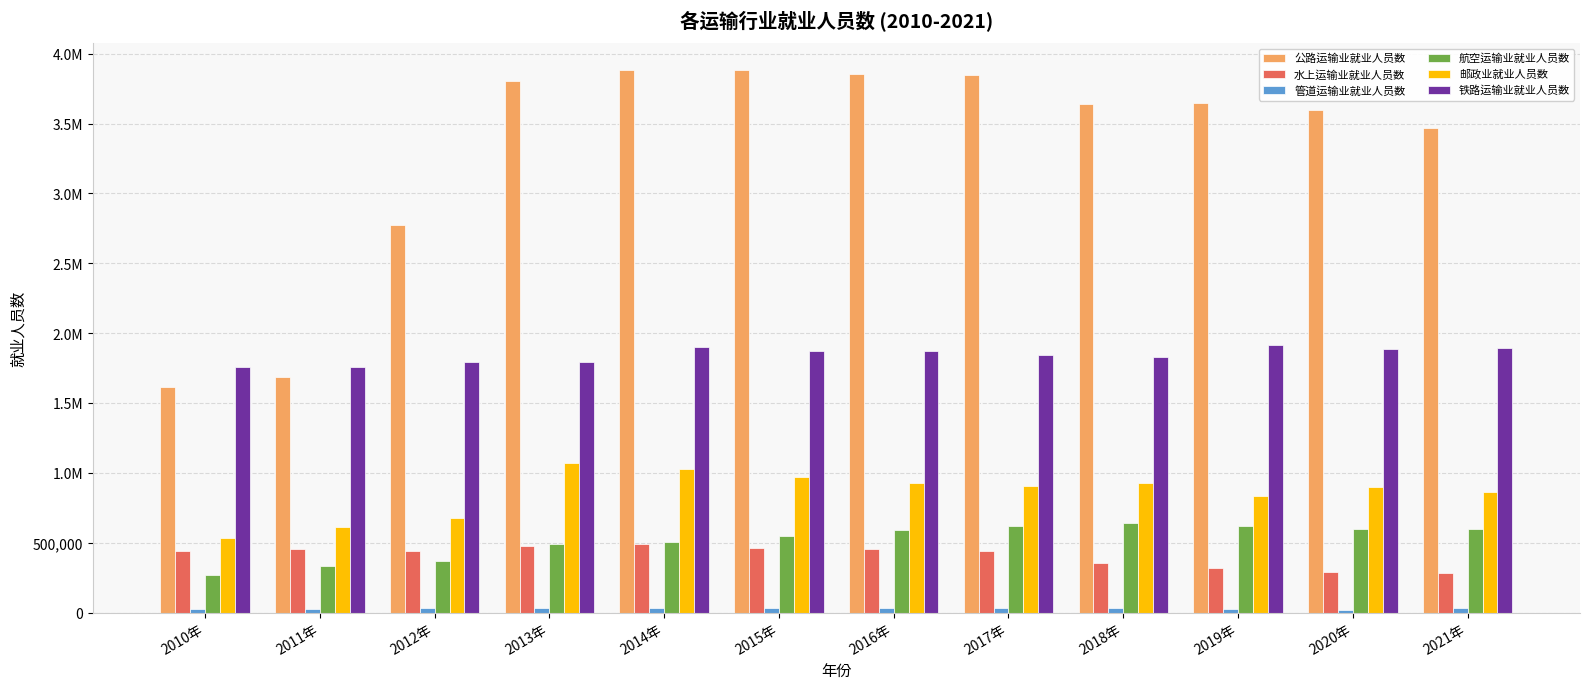

Are the bars grouped side by side (vs. stacked)?

Yes